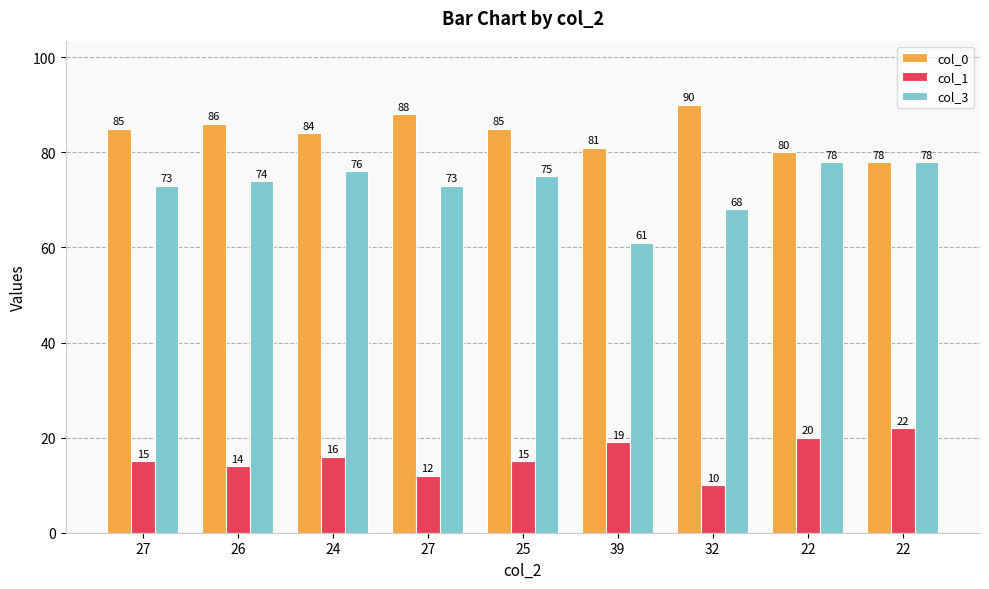

What are all the series names shown in the legend?

col_0, col_1, col_3